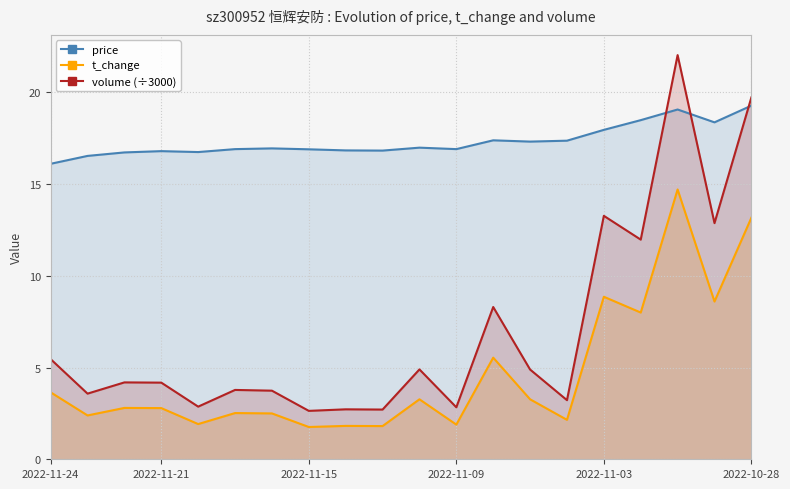

At which label does volume (÷3000) first exceed 4?

2022-11-24